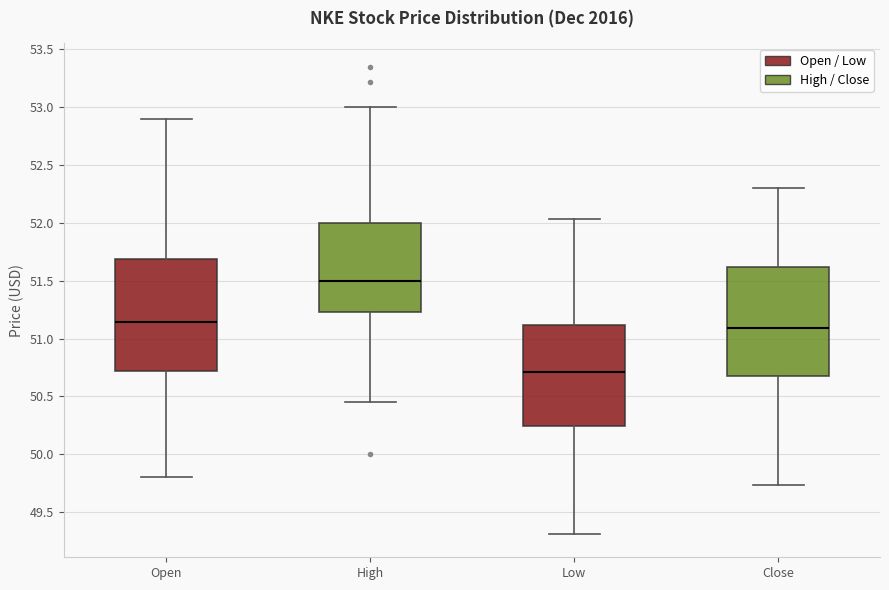

Reading left to right, transcribe this box plot: for each box, give where its median line is, the range the box spans, and where its two whiskers end, as read against the y-axis. The values are not printed on the chart, so give them approximately, as read against the axis.

Open: median 51.15, box 50.70 to 51.70, whiskers 49.80 to 52.90
High: median 51.50, box 51.25 to 52.00, whiskers 50.45 to 53.00
Low: median 50.70, box 50.25 to 51.10, whiskers 49.30 to 52.05
Close: median 51.10, box 50.65 to 51.60, whiskers 49.75 to 52.30